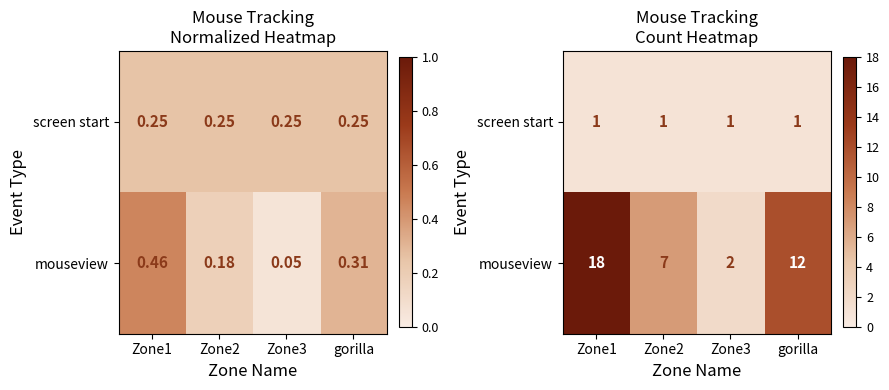

List the series in order of their overall mean, highest first.

mouseview, screen start